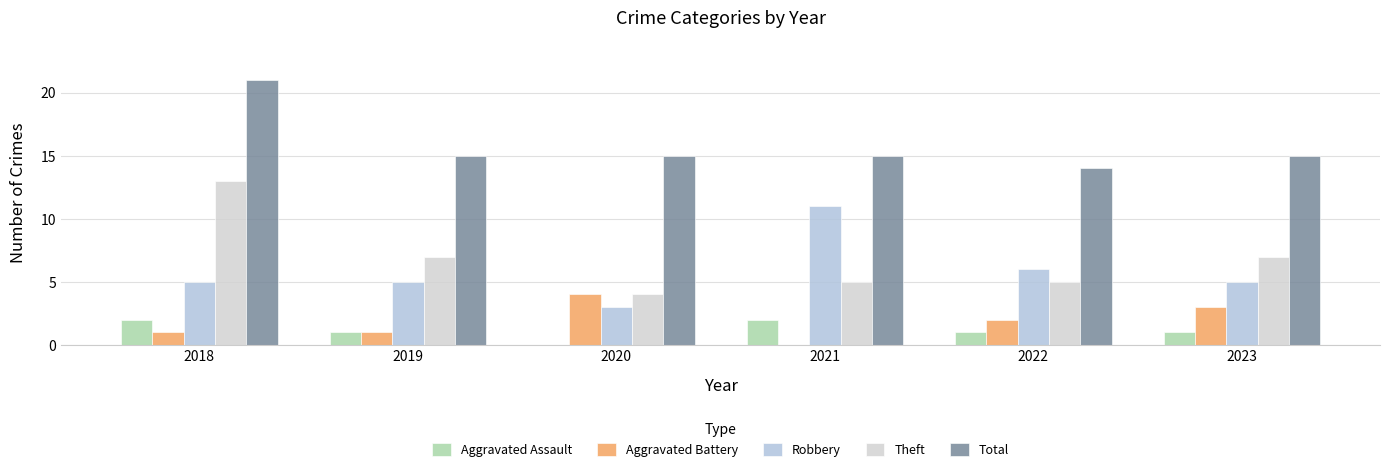

Which series has the widest spread of values?

Theft